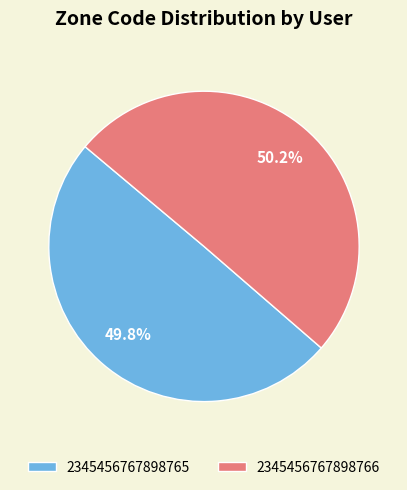

Is there a majority slice in this chart?

Yes